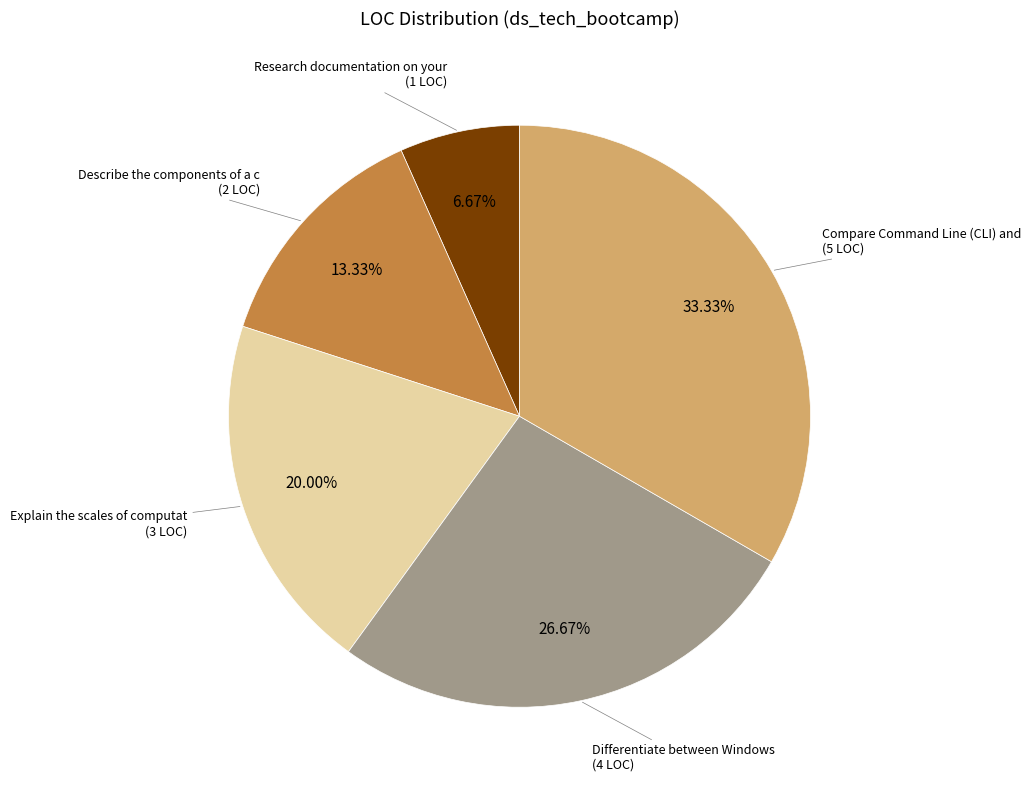

Is there a majority slice in this chart?

No